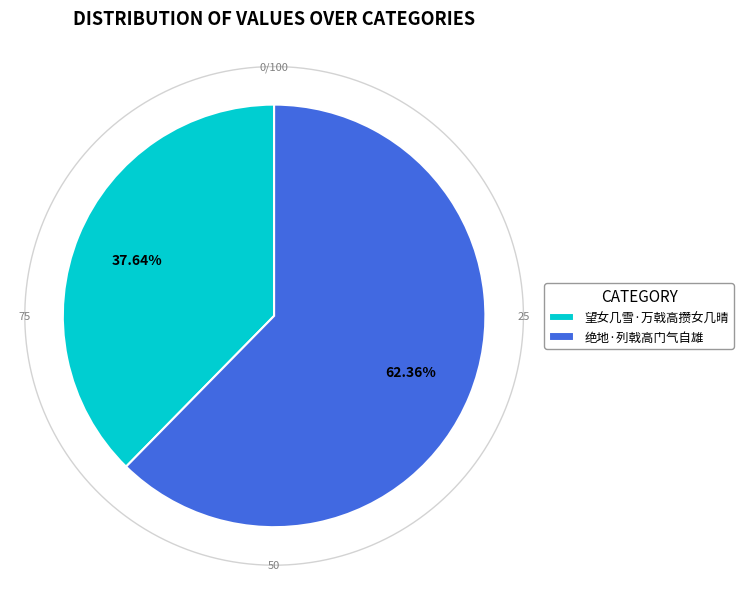

Is there any slice that represents more than half of the pie?

Yes